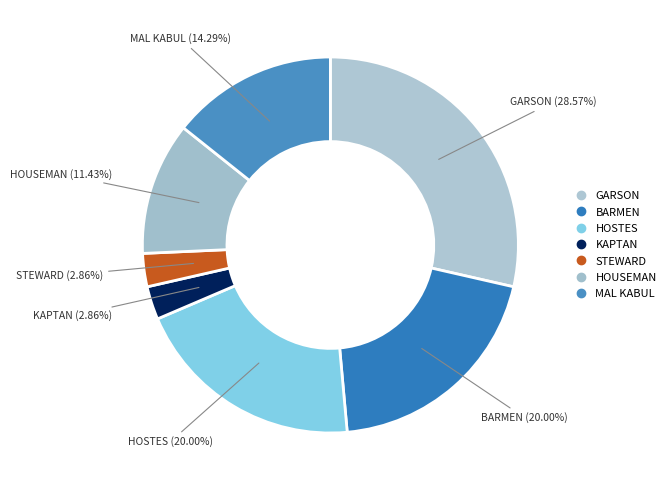

How many slices are in this pie chart?

7